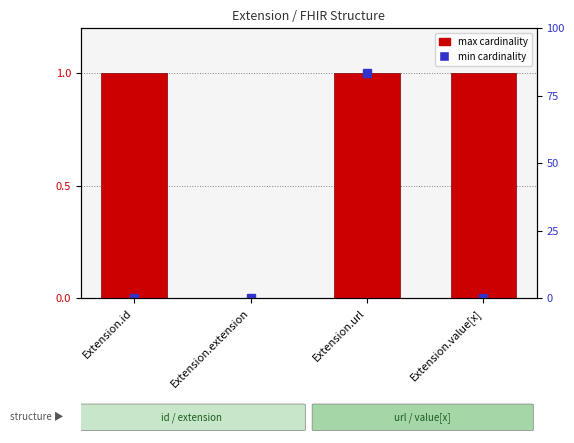

The value at Extension.extension is 0. True or false?

False